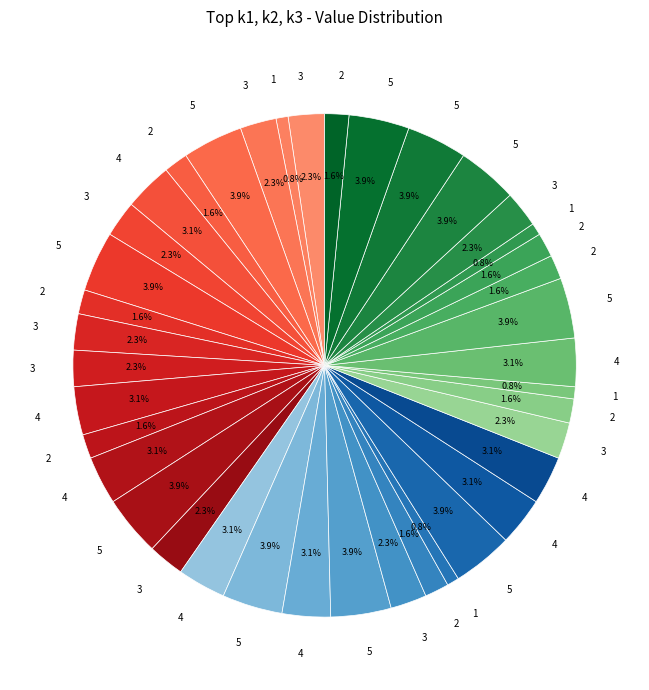

How many slices are in this pie chart?

39